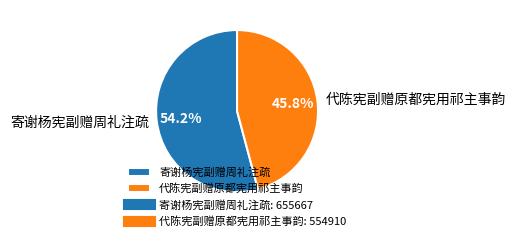

Does 代陈宪副赠原都宪用祁主事韵 represent more than half of the total?

No